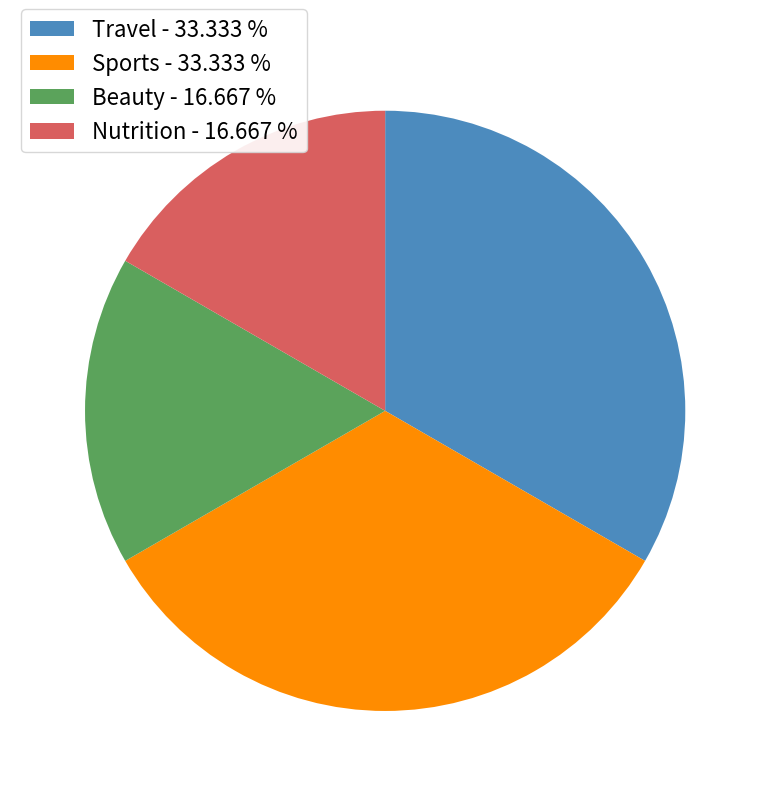

Does any single category account for the majority?

No